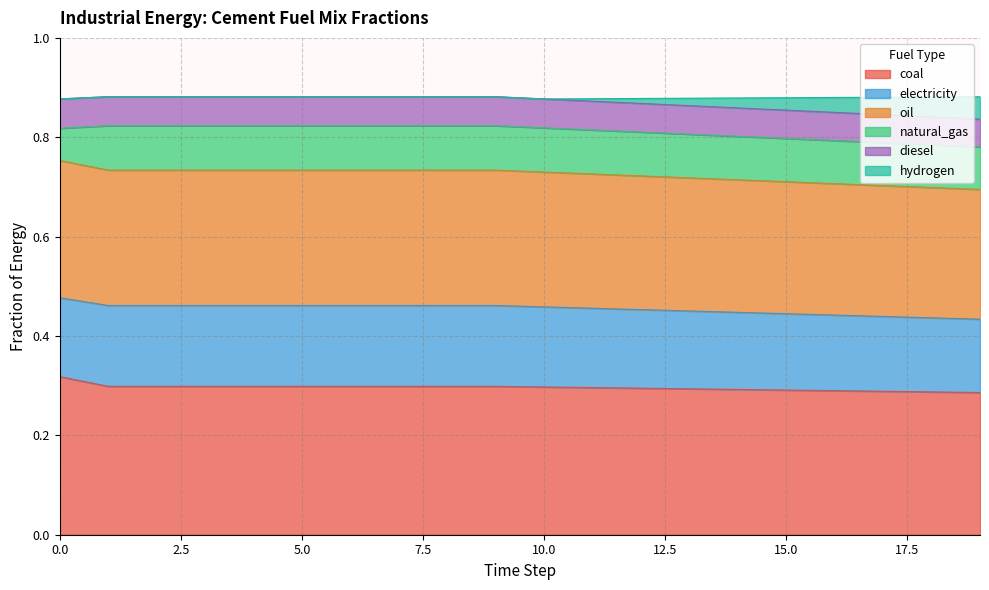

What are all the series names shown in the legend?

coal, electricity, oil, natural_gas, diesel, hydrogen